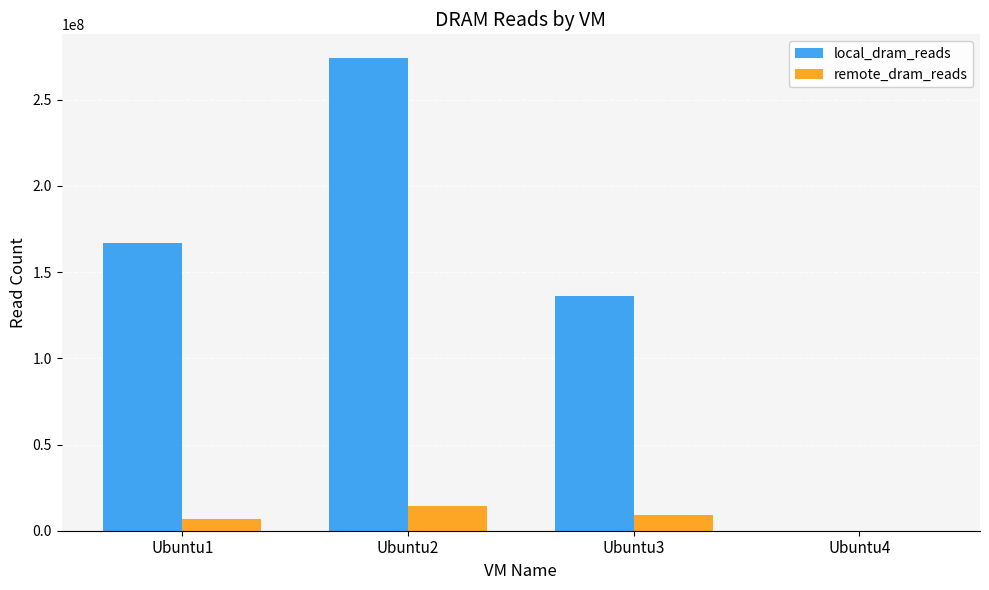

Read the local_dram_reads value at Ubuntu1, to the nearest 10.

166824770